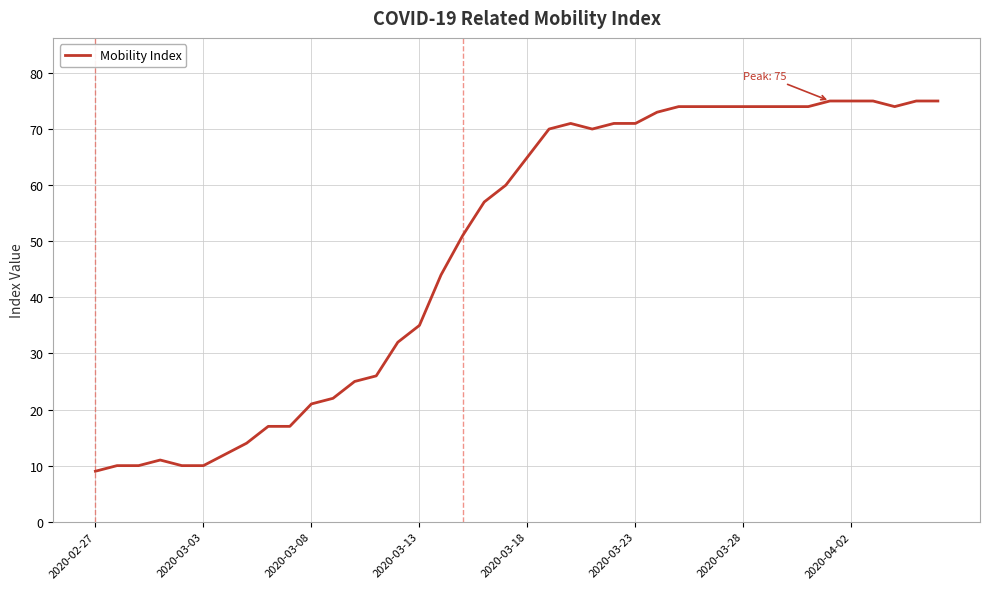

What is the greatest value displayed?

75